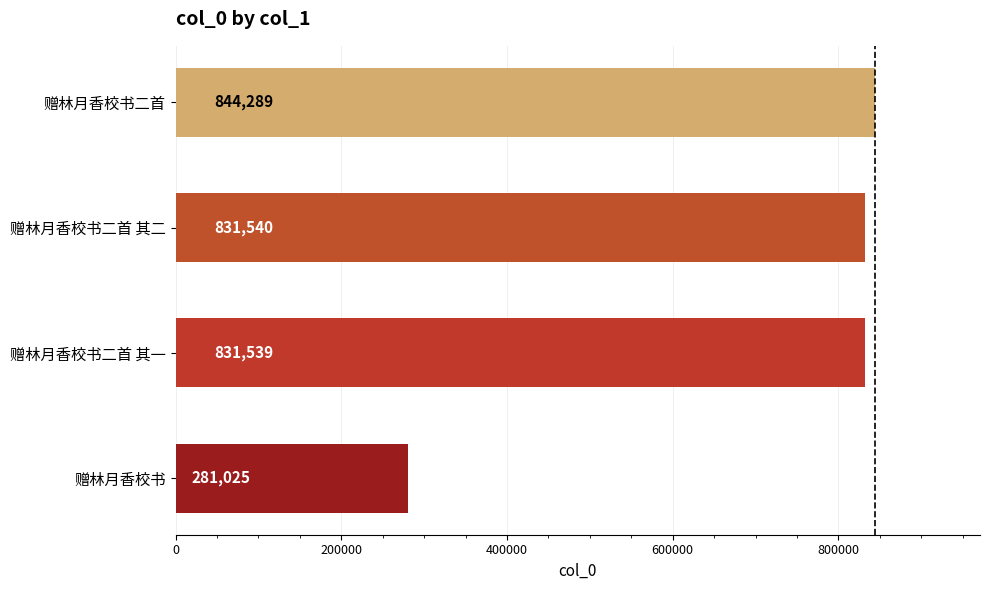

Does the chart contain any negative values?

No